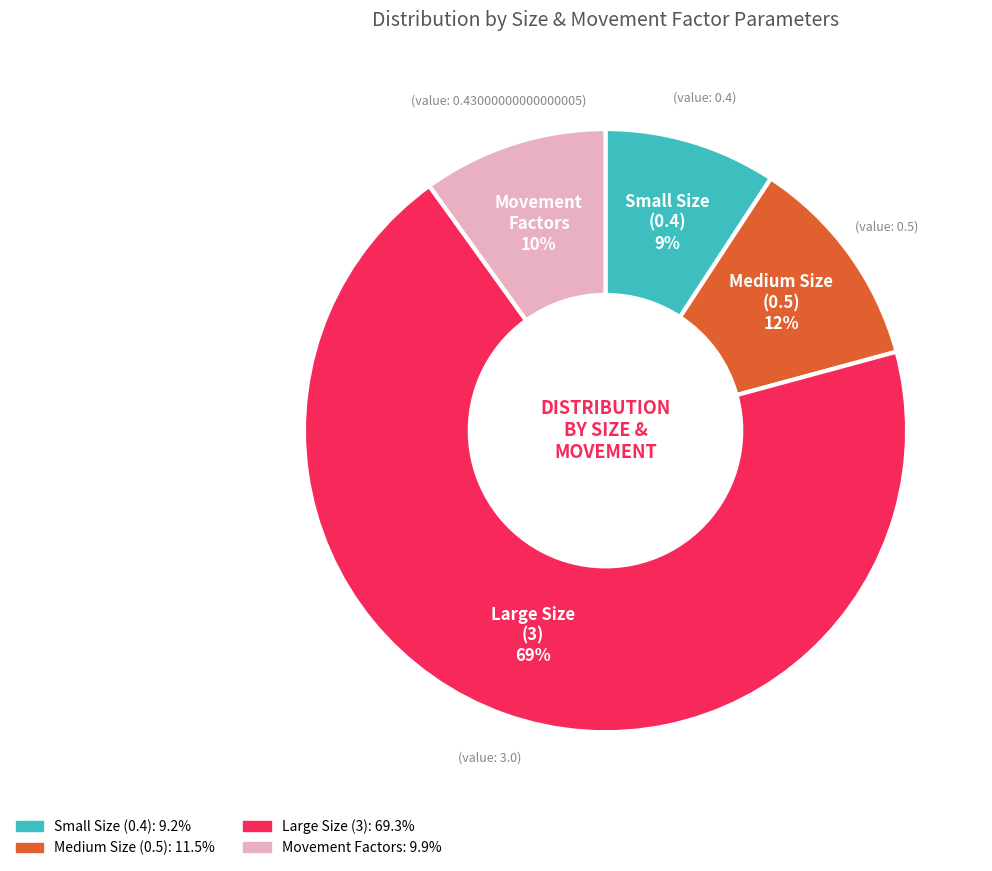

To the nearest percent, what is the difference between the Medium Size (0.5) and Movement Factors slice percentages?

2%